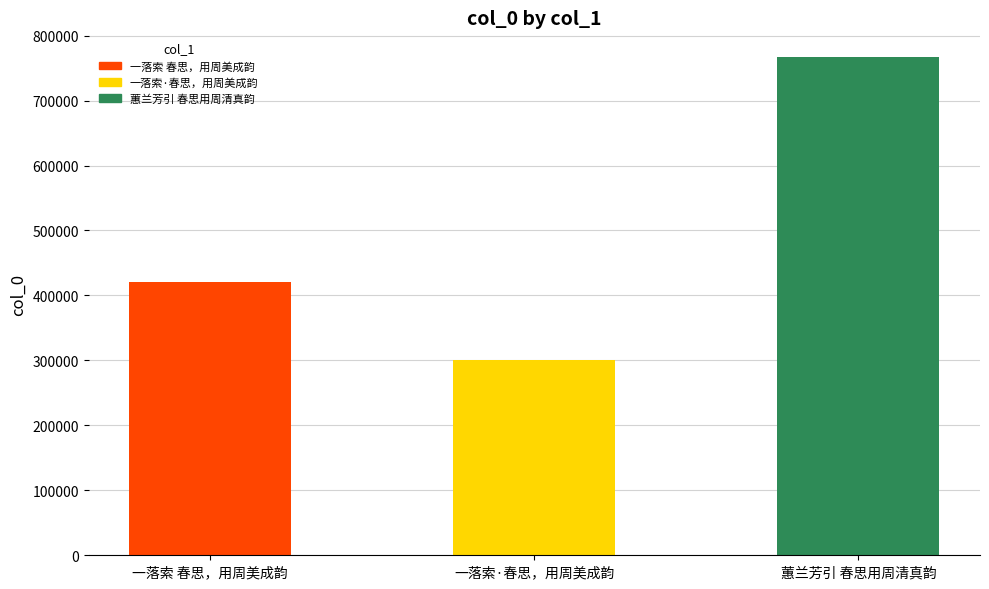

What is the label of the 3rd bar from the right?

一落索 春思，用周美成韵